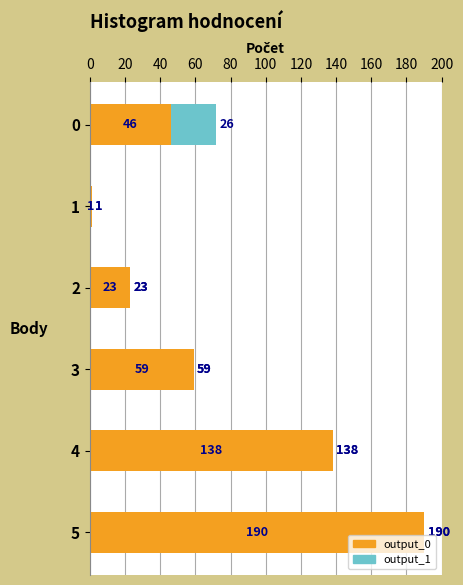

Read the output_0 value at 4.

138